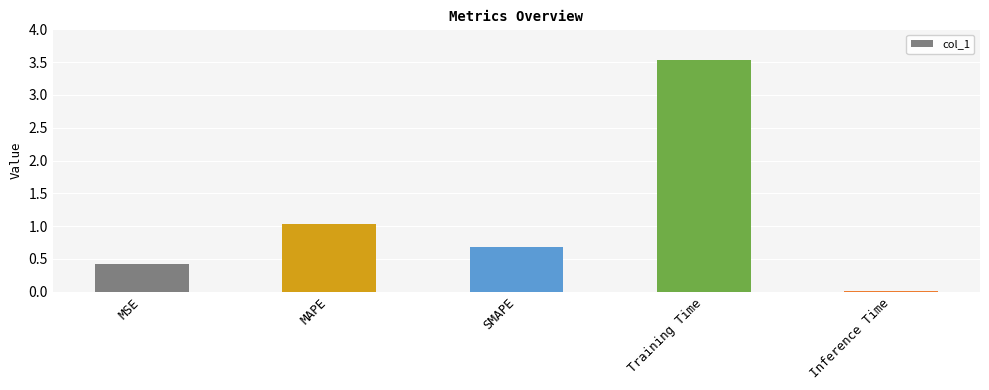

The chart shows a value of 0.4 at MSE. True or false?

True